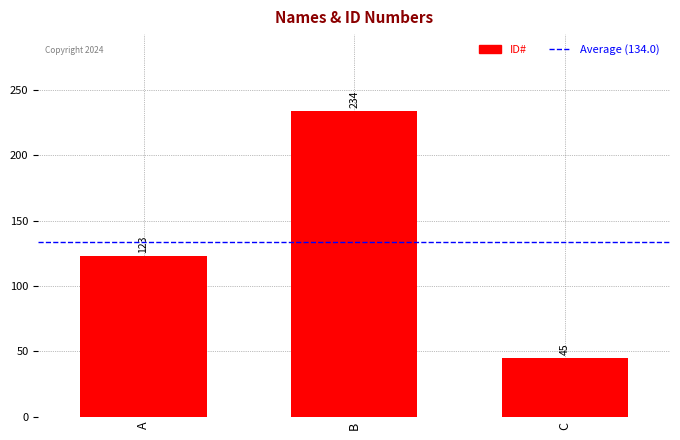

How many data points are less than 123?

1